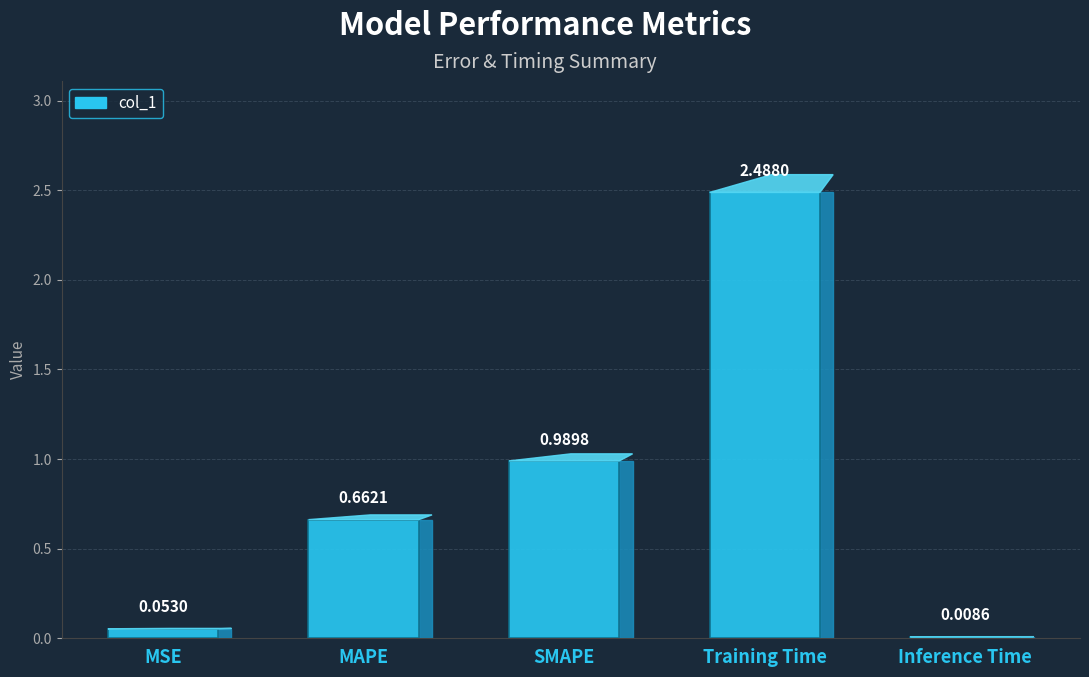

Between SMAPE and MSE, which is larger?

SMAPE